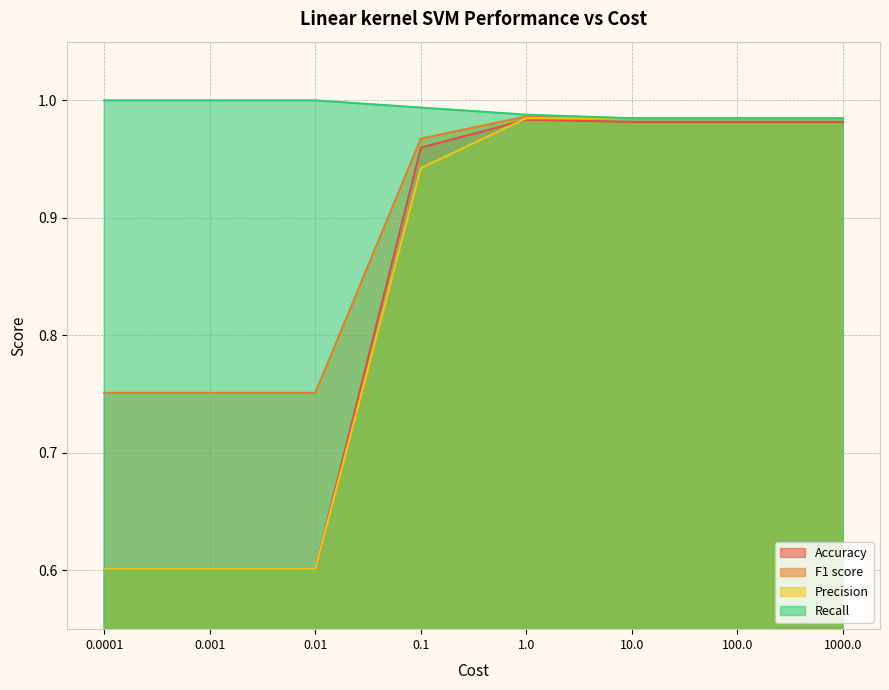

True or false: Precision and Accuracy intersect in this chart.

True